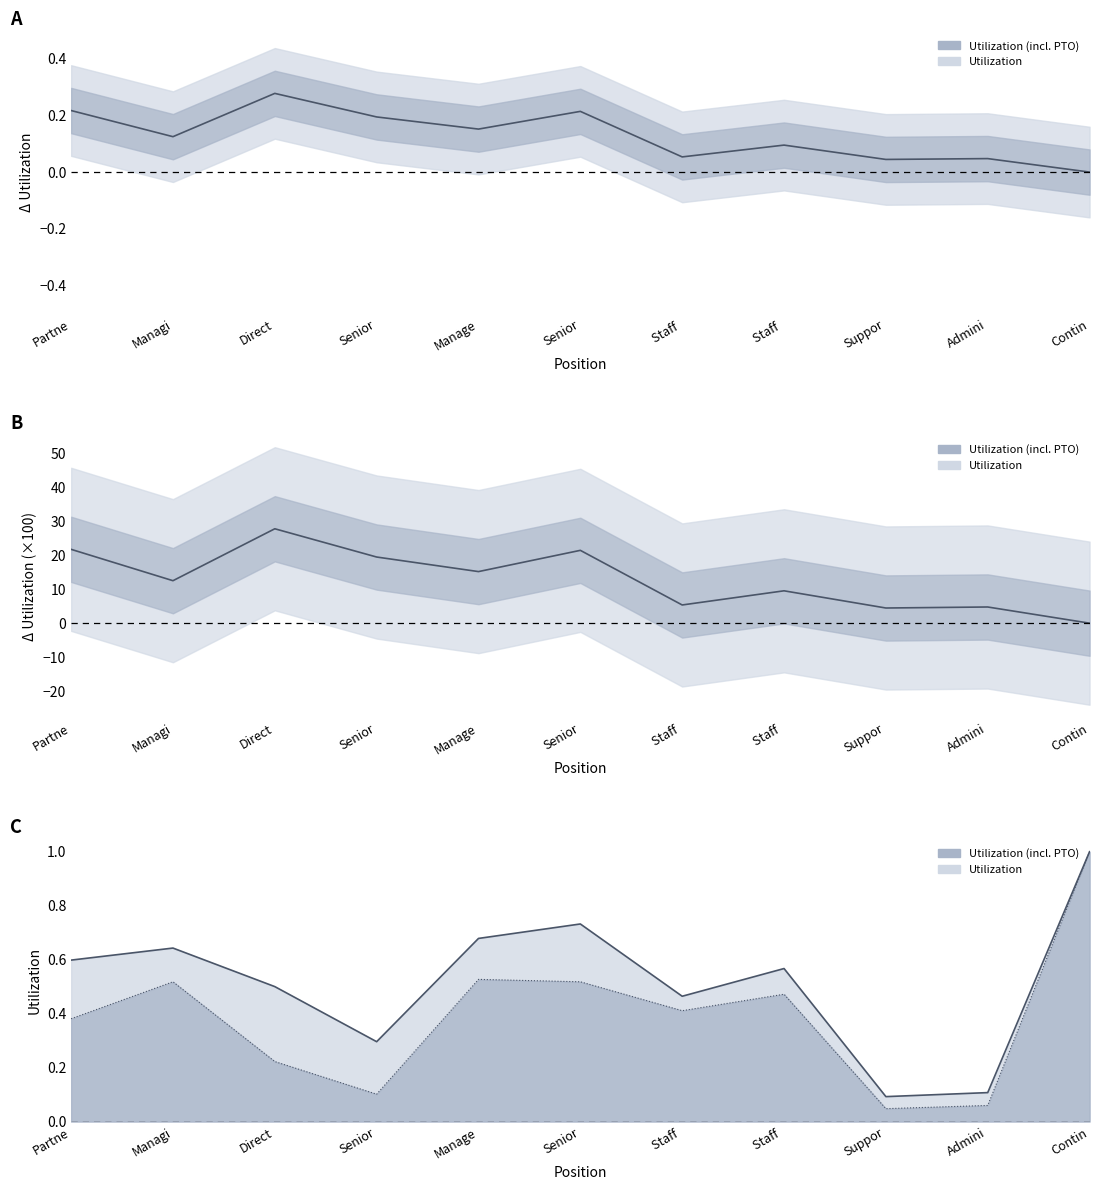

What is the difference between the highest and lowest values at Staff ?

0.1